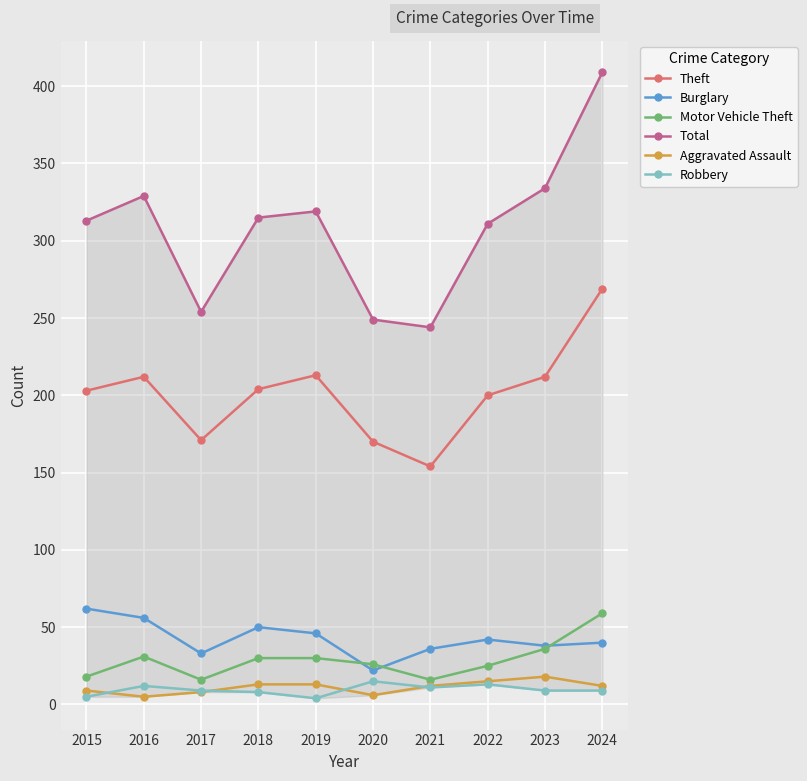

Which series has the largest total across all categories?

Total